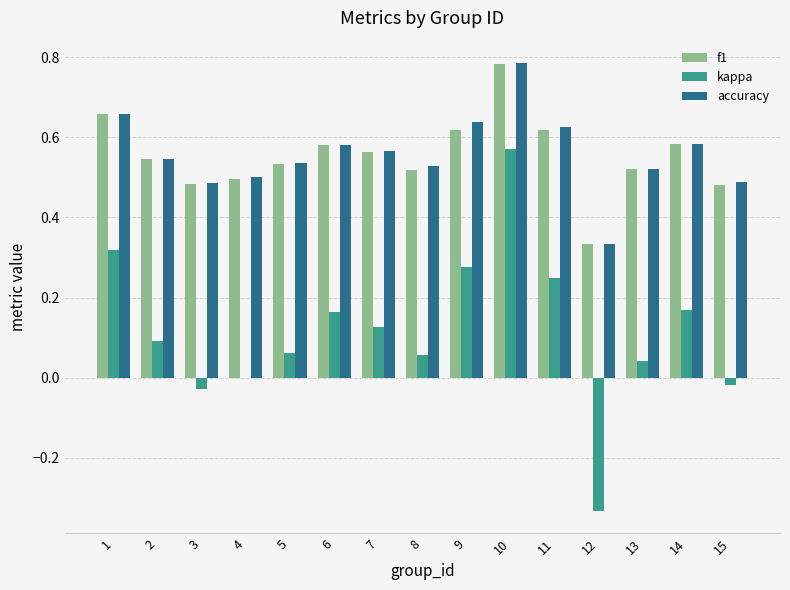

How many groups of bars are there?

15